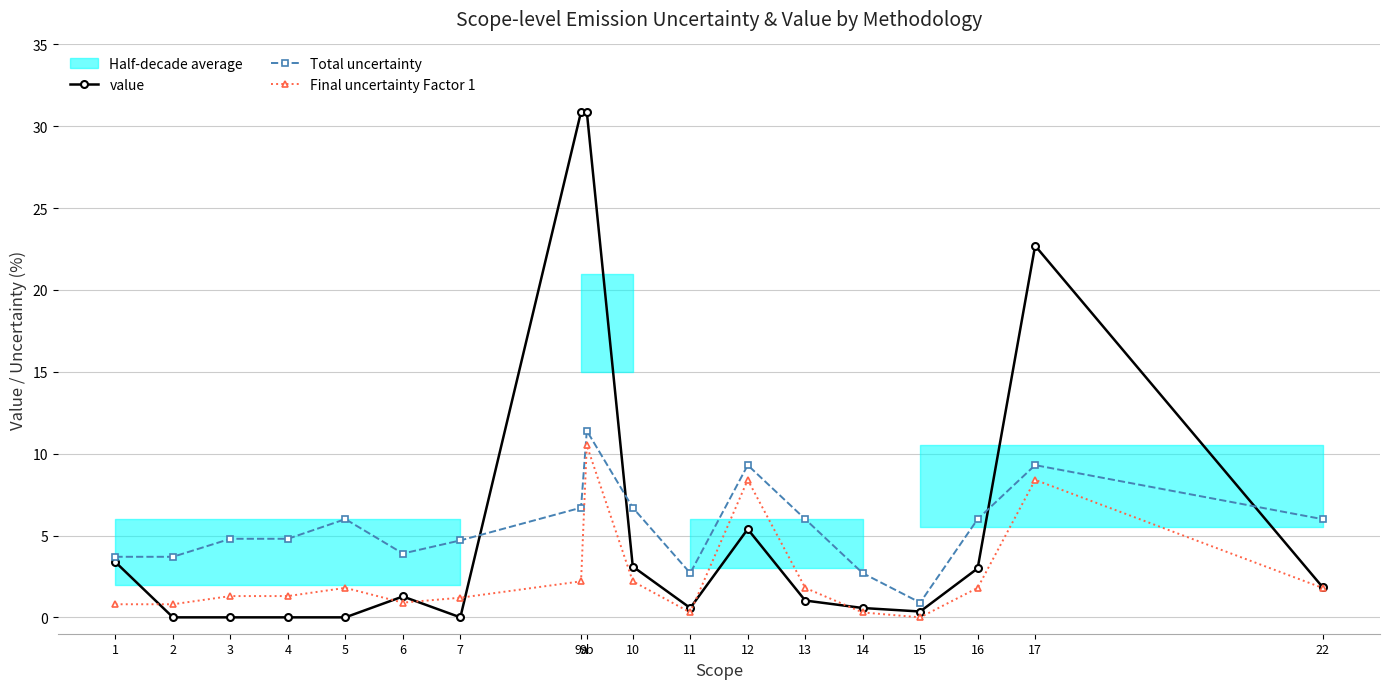

How many lines are shown in the chart?

3